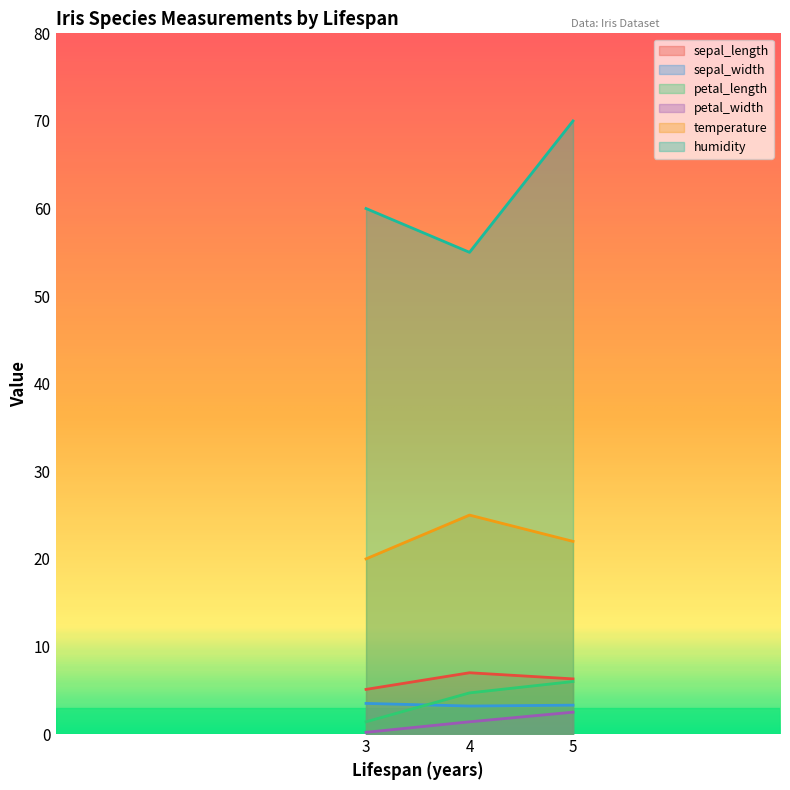

Is it true that temperature equals 8.7 at 3?

False